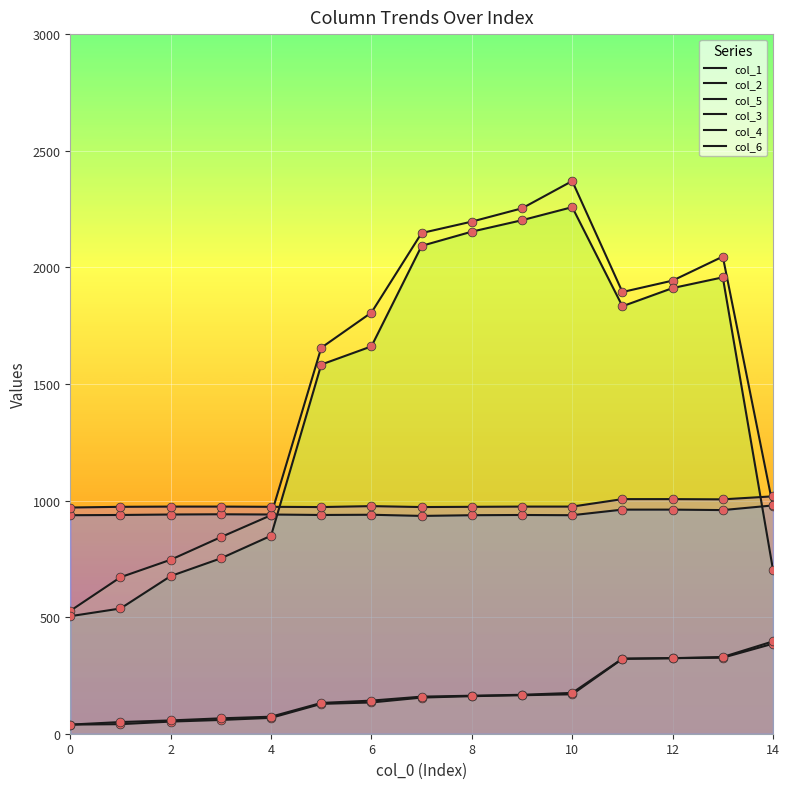

Which series has the widest spread of Y values?

col_5